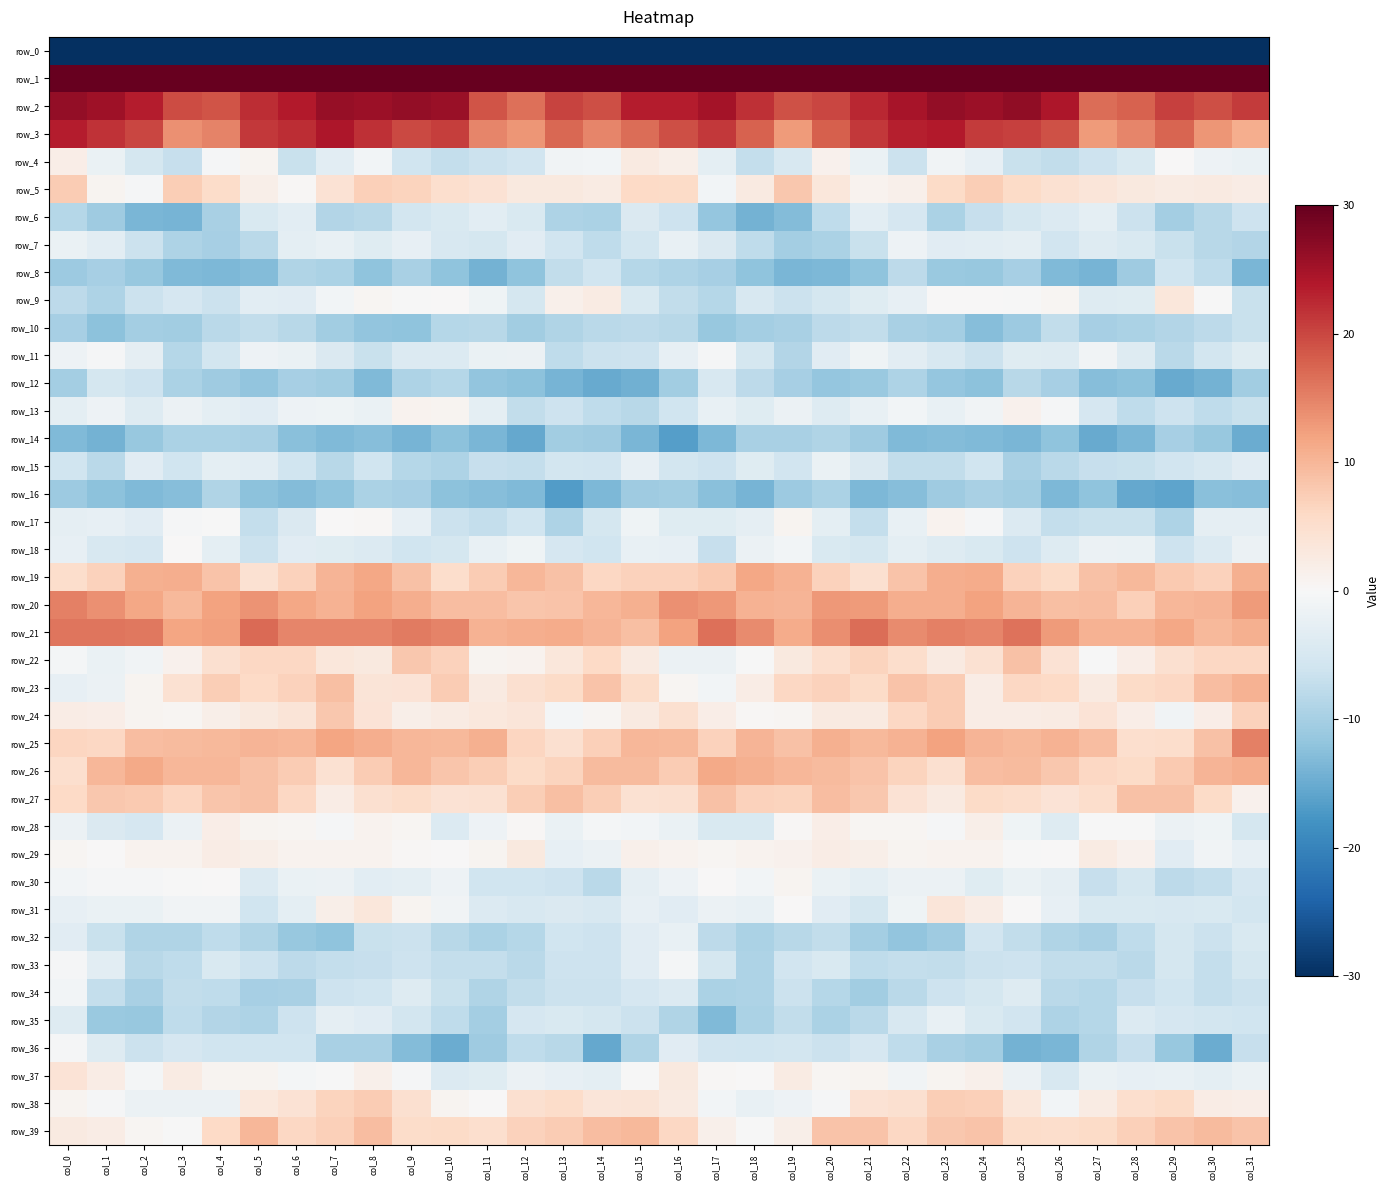

What is the minimum value for row_22?

-2.1